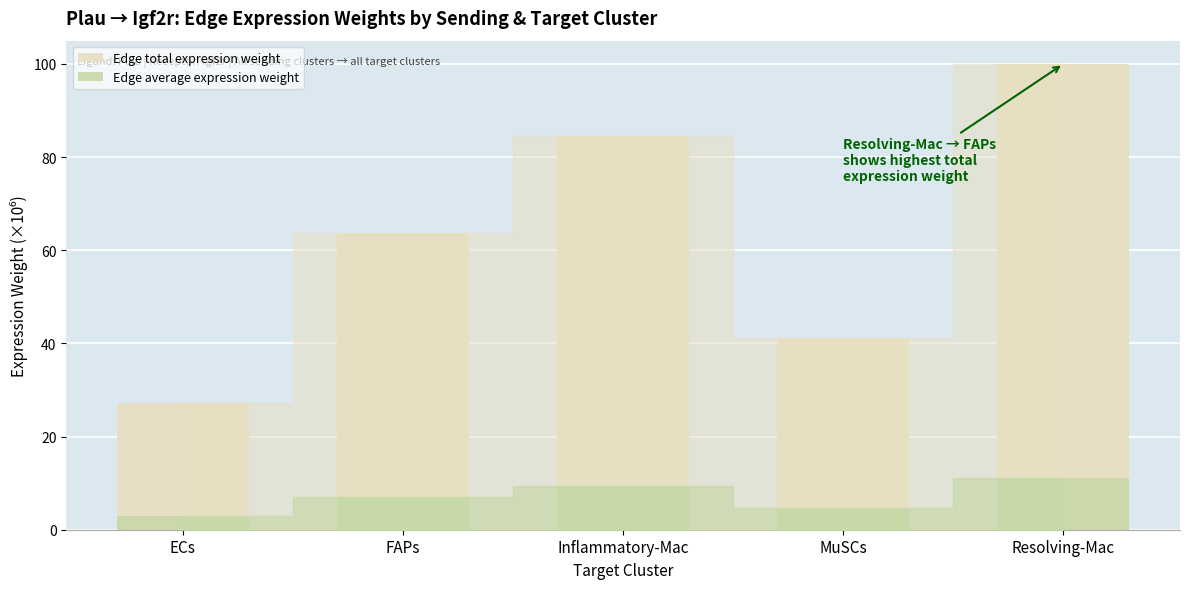

What is the difference between the maximum and second lowest values in the Edge total expression weight series?

58.9